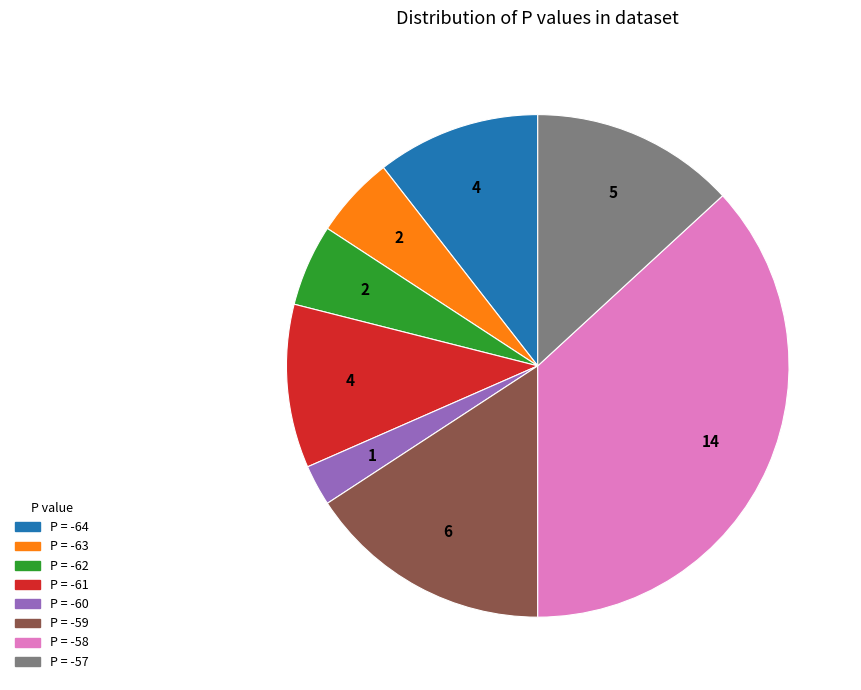

Count the number of slices in the pie.

8